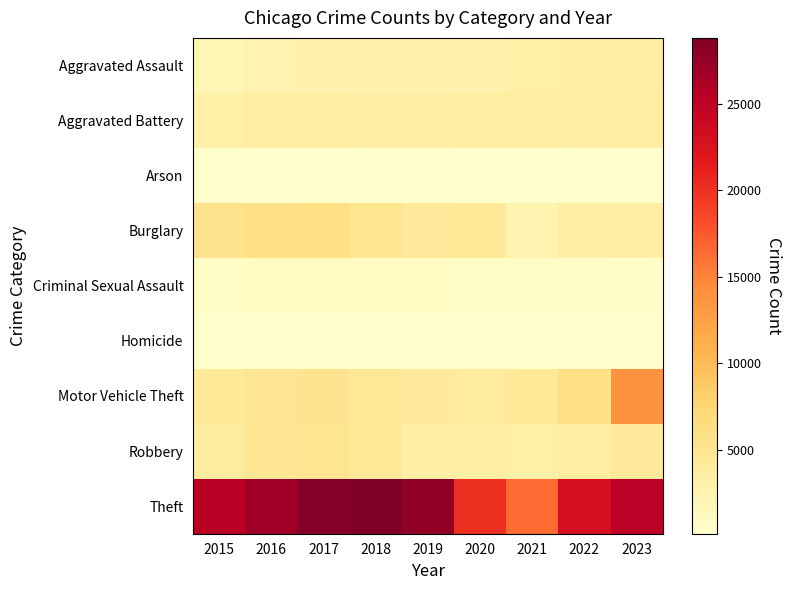

Reading left to right, extract all data points from this chart.

Aggravated Assault: 2015=2008	2016=2583	2017=2709	2018=2777	2019=2756	2020=2718	2021=3164	2022=3219	2023=3456
Aggravated Battery: 2015=3112	2016=3596	2017=3556	2018=3352	2019=3477	2020=3561	2021=3592	2022=3302	2023=3619
Arson: 2015=187	2016=243	2017=230	2018=159	2019=156	2020=252	2021=243	2022=178	2023=235
Burglary: 2015=5450	2016=5925	2017=6081	2018=5180	2019=4256	2020=4378	2021=2508	2022=3305	2023=3431
Criminal Sexual Assault: 2015=825	2016=889	2017=938	2018=913	2019=896	2020=710	2021=777	2022=821	2023=808
Homicide: 2015=207	2016=317	2017=316	2018=254	2019=239	2020=316	2021=324	2022=312	2023=285
Motor Vehicle Theft: 2015=4482	2016=4864	2017=5282	2018=4564	2019=4190	2020=4040	2021=4311	2022=5998	2023=13906
Robbery: 2015=3863	2016=4958	2017=5144	2018=4385	2019=3459	2020=3331	2021=3101	2022=3731	2023=4235
Theft: 2015=25260	2016=26856	2017=28473	2018=28801	2019=27727	2020=20077	2021=16272	2022=23071	2023=25122